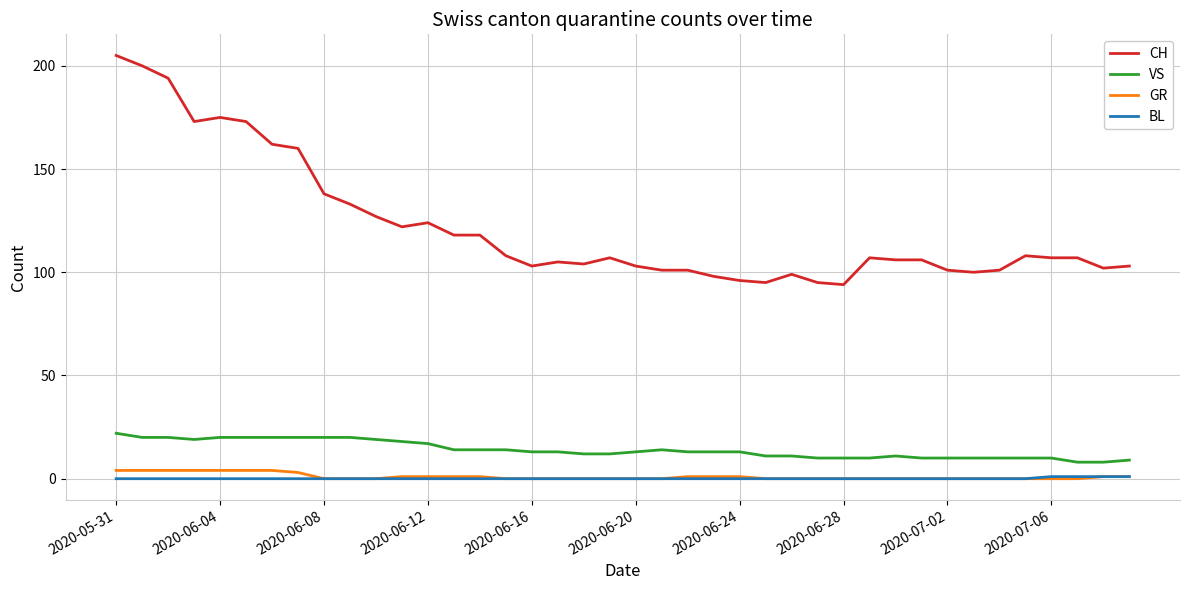

True or false: CH and GR intersect in this chart.

False